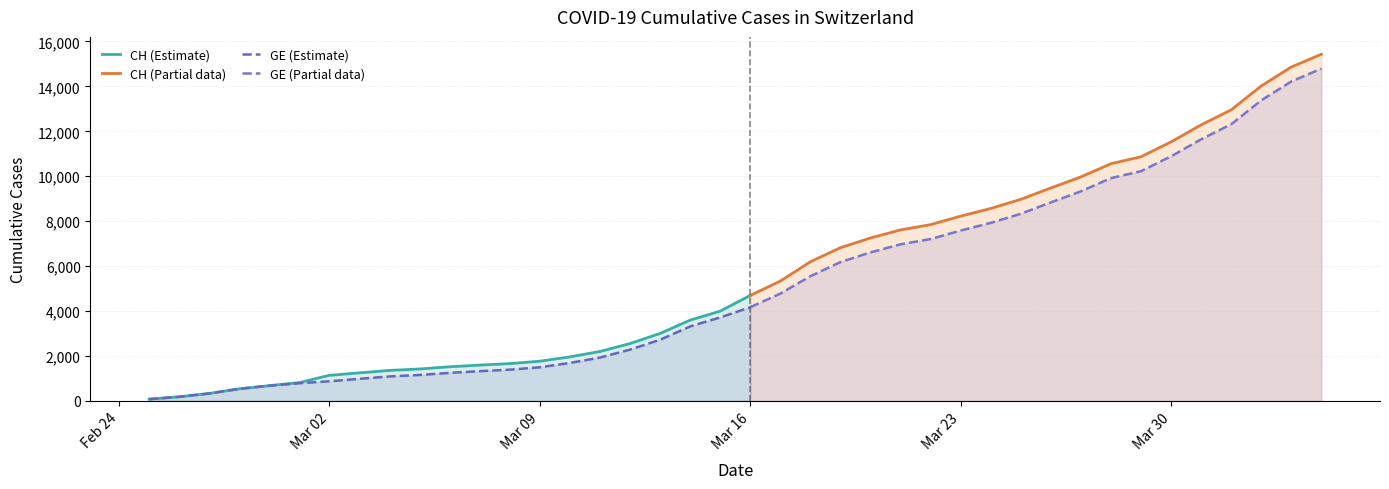

Where does the GE series first go above 4164?

21